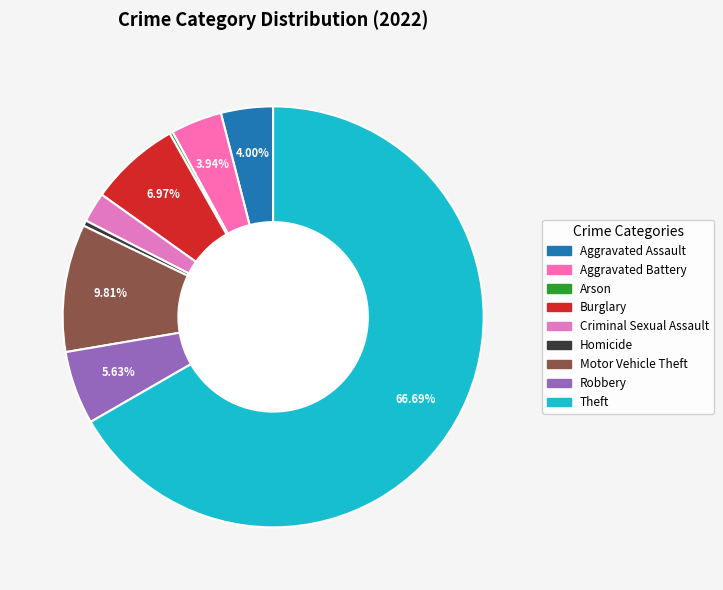

To the nearest percent, what is the average slice percentage?

11%